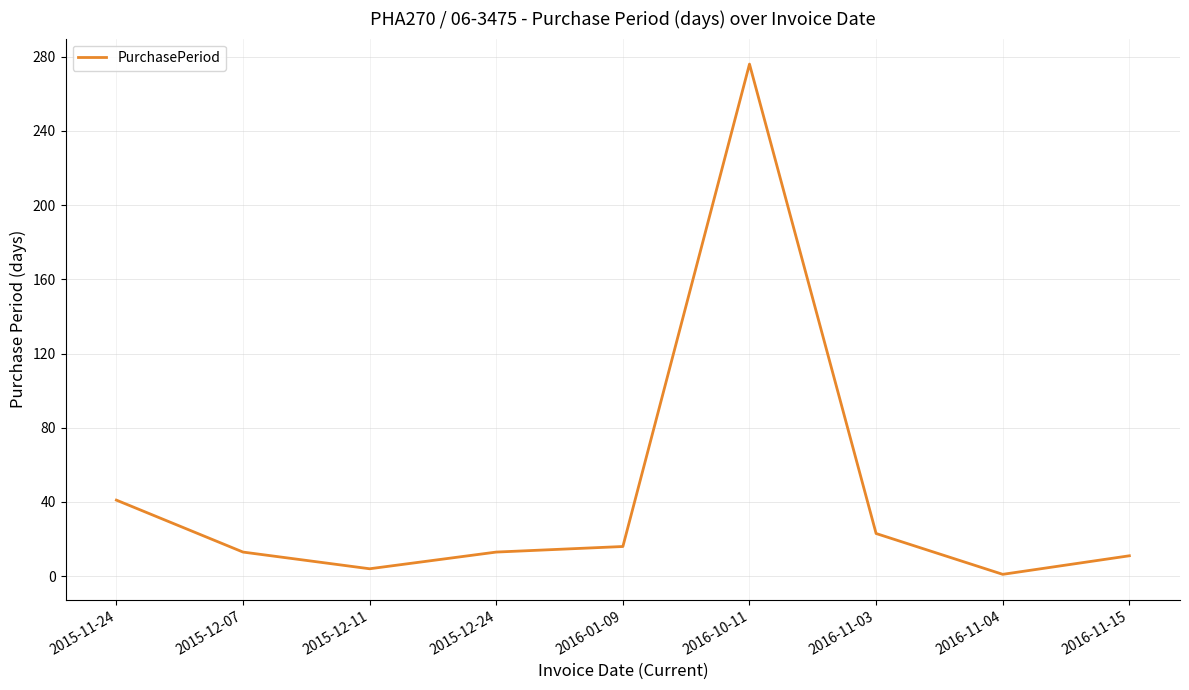

Approximately how many times larger is the value at 2015-12-24 compared to 2016-01-09?

0.8